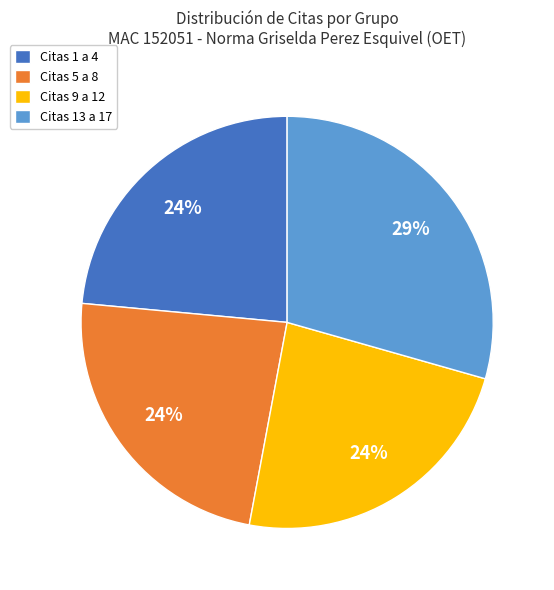

Which slice is the largest?

Citas 13 a 17